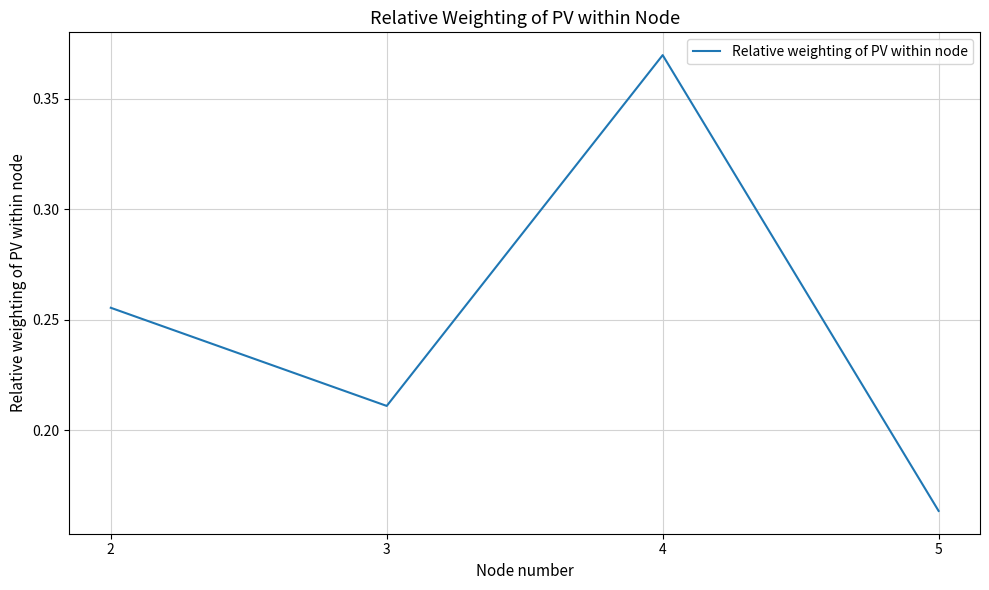

List the labels in order of value, largest first.

4, 2, 3, 5